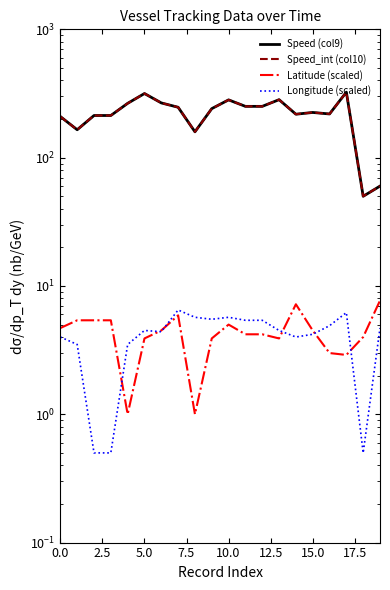

True or false: Latitude (scaled) has more than 0 points higher than both neighbors.

True